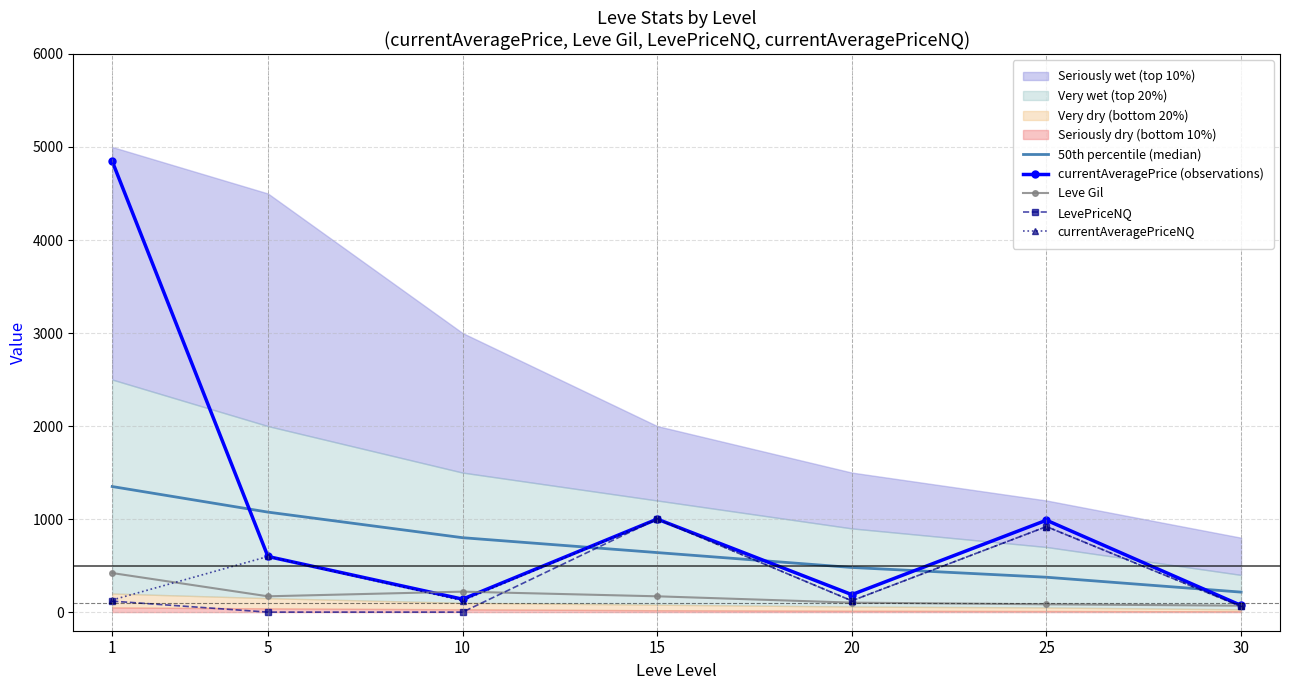

List the labels in order of currentAveragePriceNQ value, largest first.

15, 25, 5, 1, 10, 20, 30